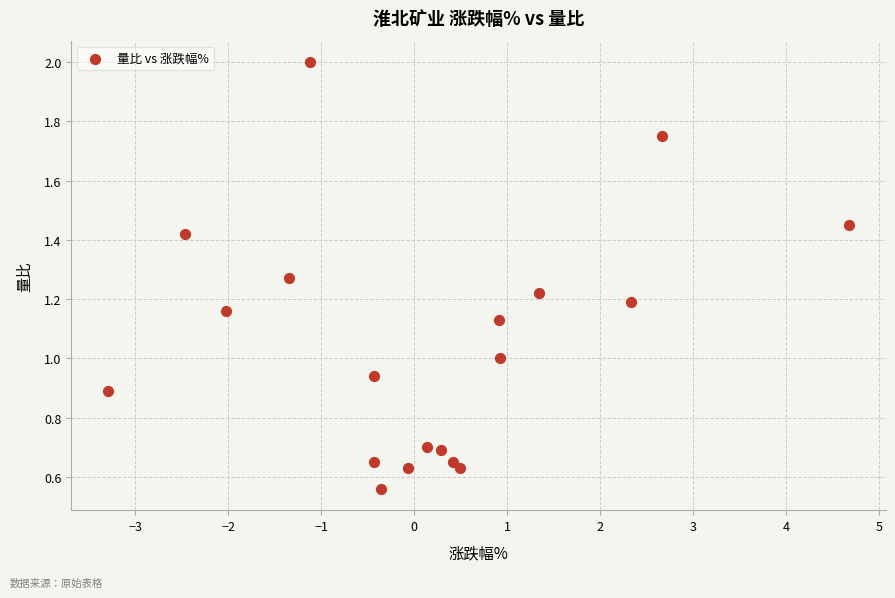

What is the range of X values (max minus min)?

8.0